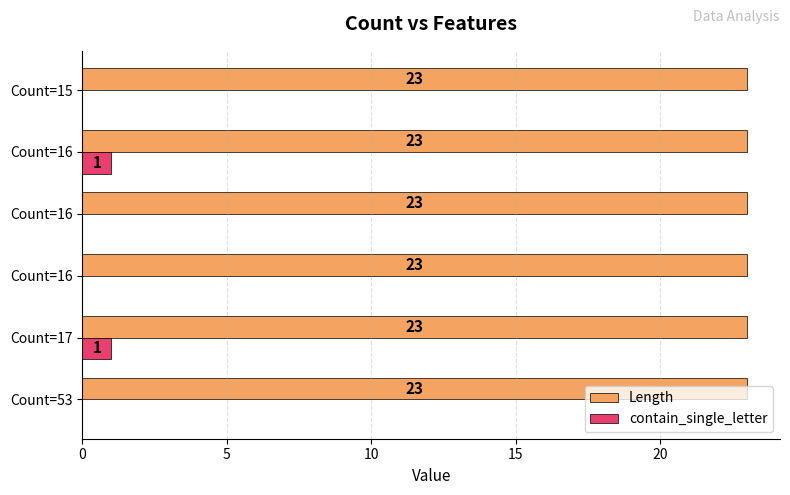

What are all the series names shown in the legend?

Length, contain_single_letter